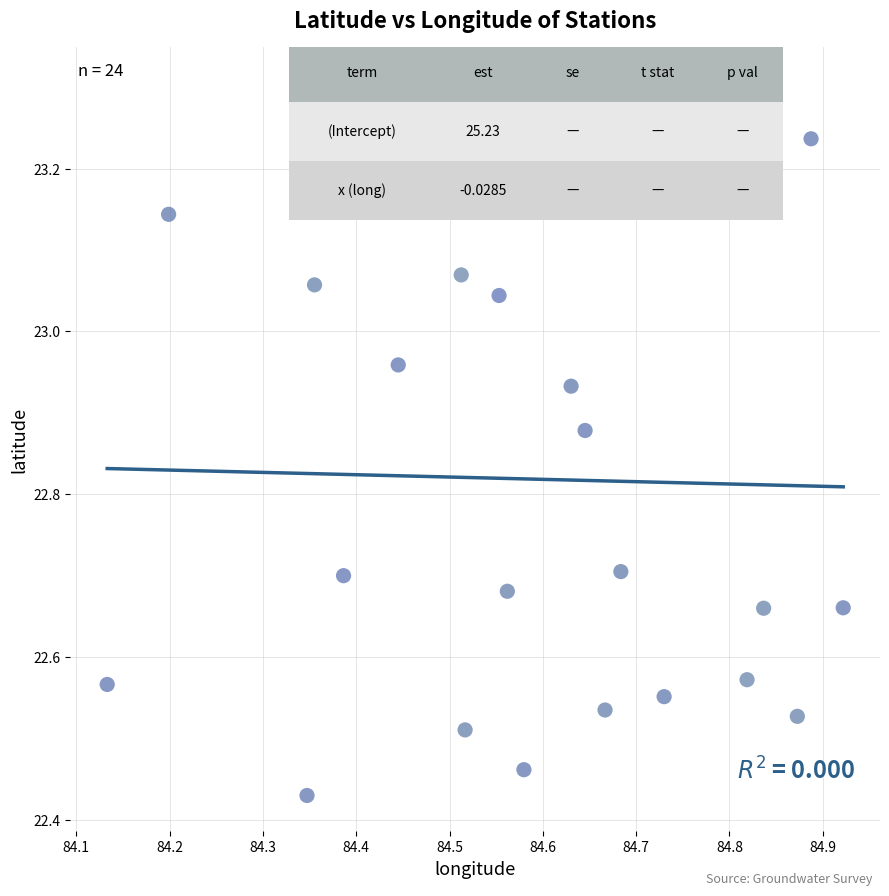

What is the range of X values (max minus min)?

0.8